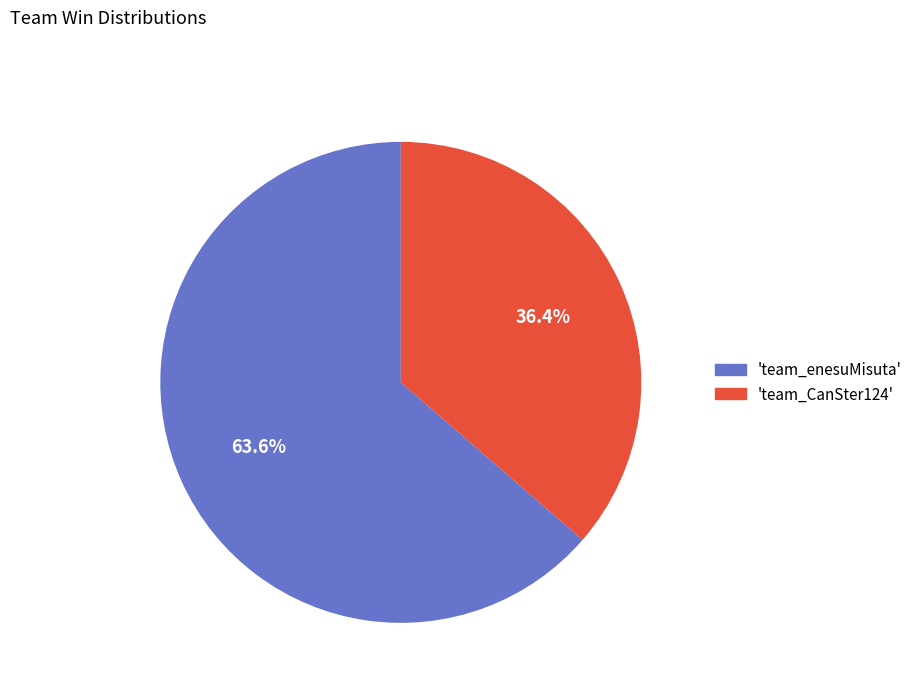

Combined, do 'team_enesuMisuta' and 'team_CanSter124' account for over 50%?

Yes